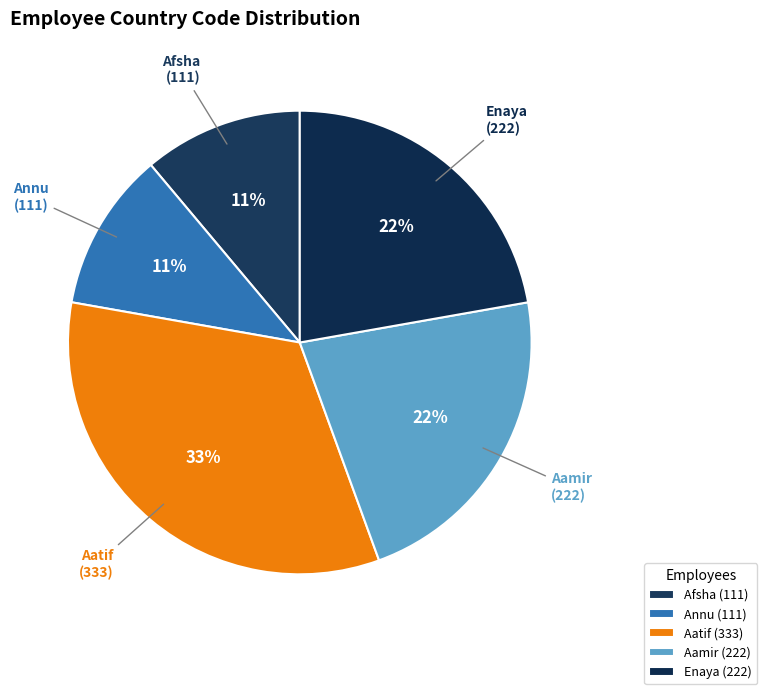

Do Enaya and Aatif together represent more than half of the pie?

Yes